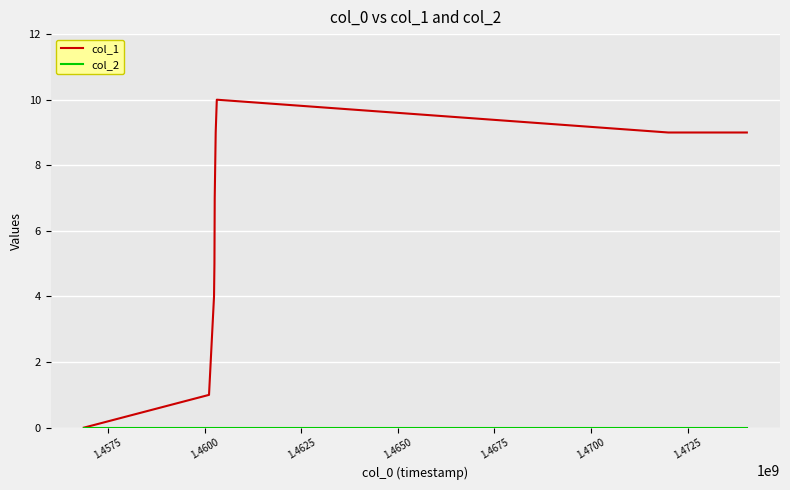

Which series has the largest range (max minus min)?

col_1